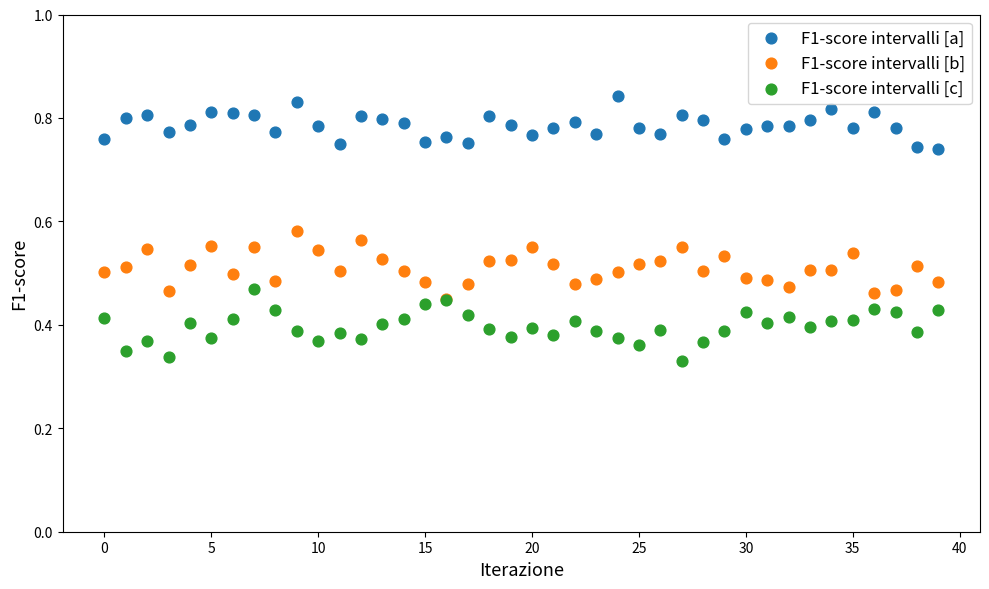

Which series contains the highest Y value?

F1-score intervalli [a]